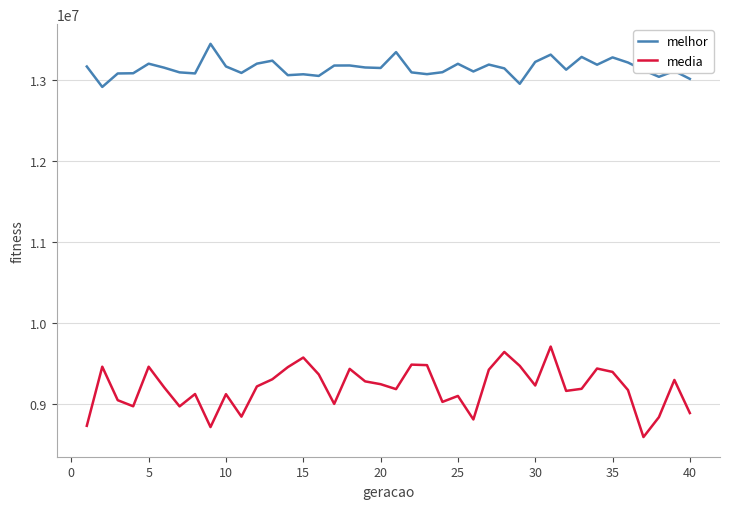

Which series has the largest total across all categories?

melhor